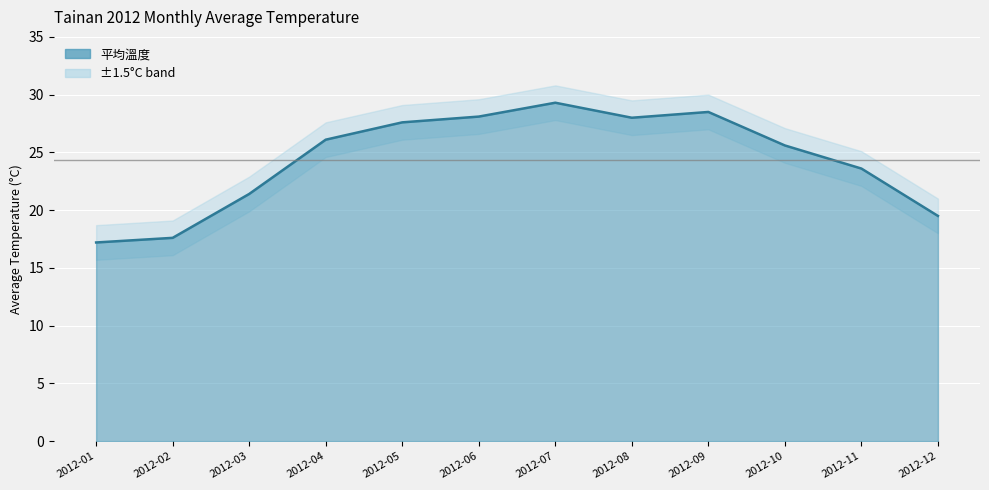

Rank the categories by value from highest to lowest.

2012-07, 2012-09, 2012-06, 2012-08, 2012-05, 2012-04, 2012-10, 2012-11, 2012-03, 2012-12, 2012-02, 2012-01